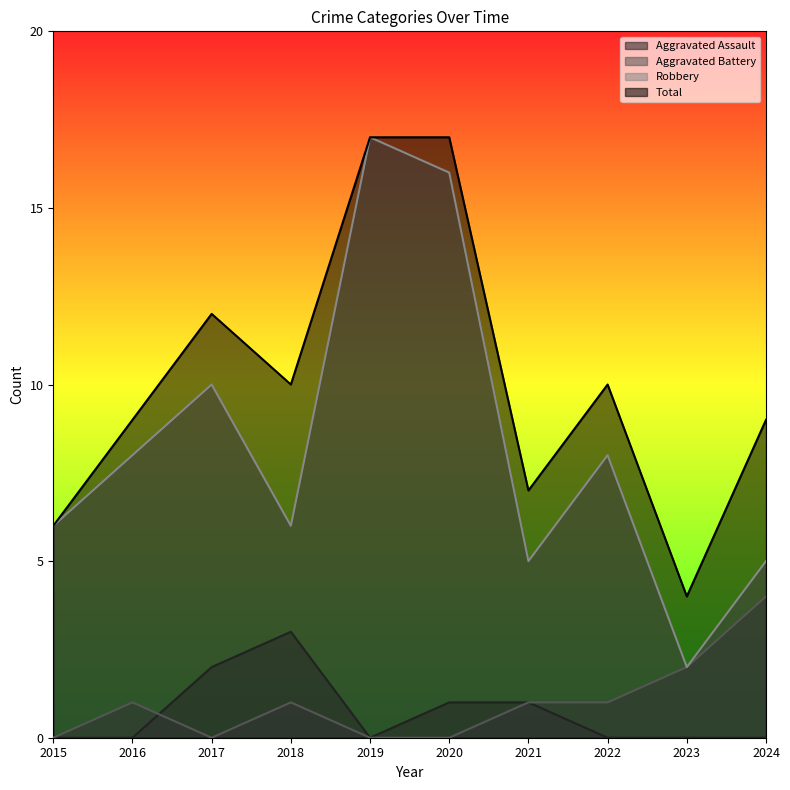

At which category is the sum across all series the highest?

2019